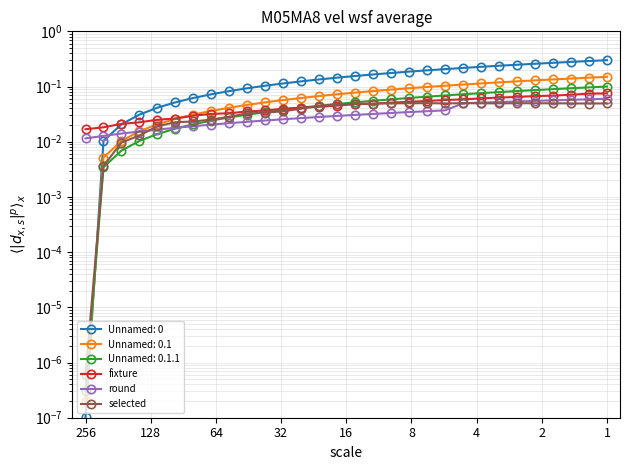

True or false: round has a value of 0.0 at 32.

True